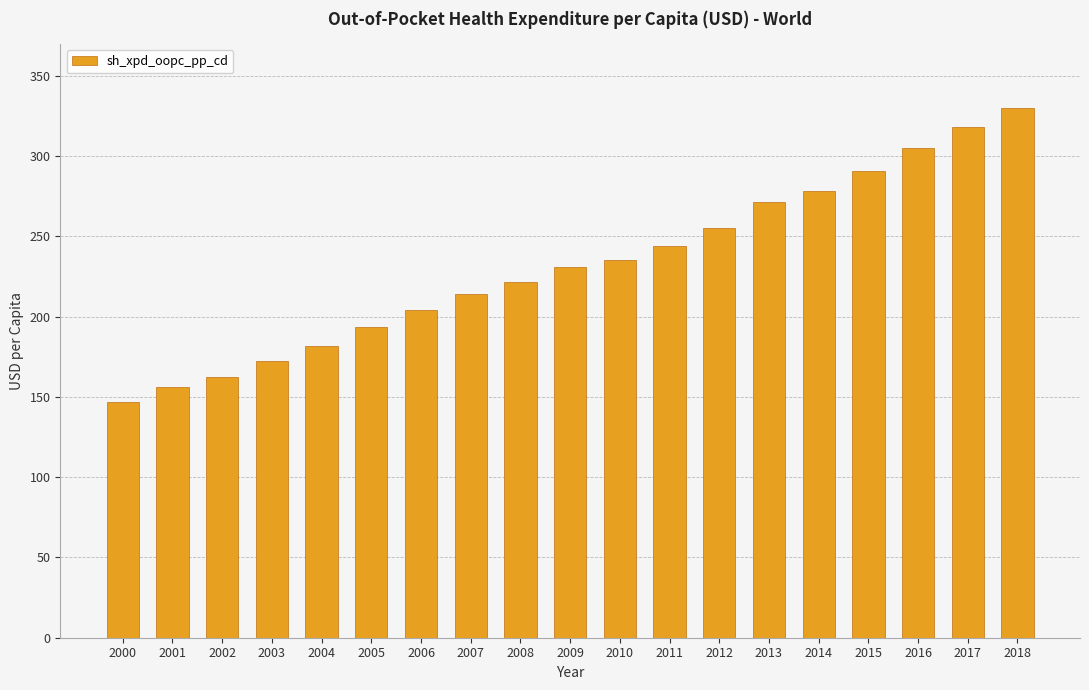

What is the difference between the maximum and minimum values?

183.5